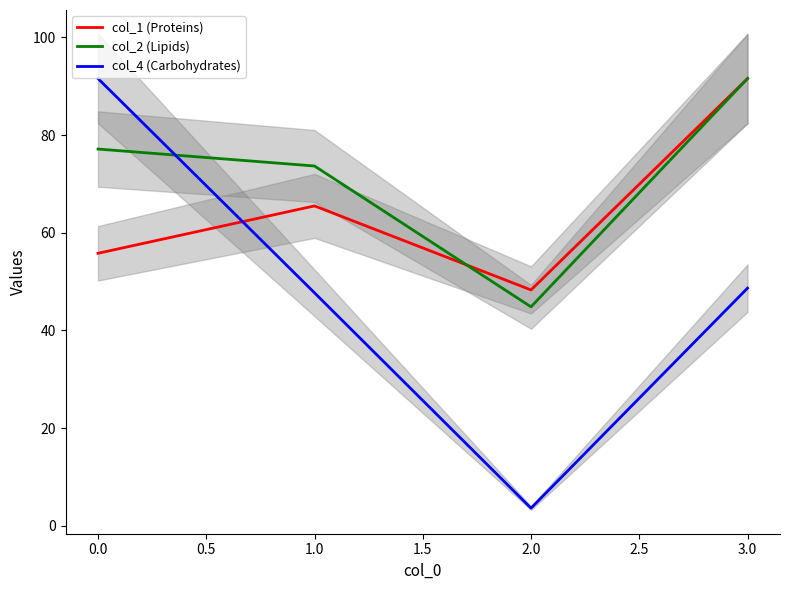

Where do col_1 (Proteins) and col_2 (Lipids) first cross each other?

1.0 and 2.0